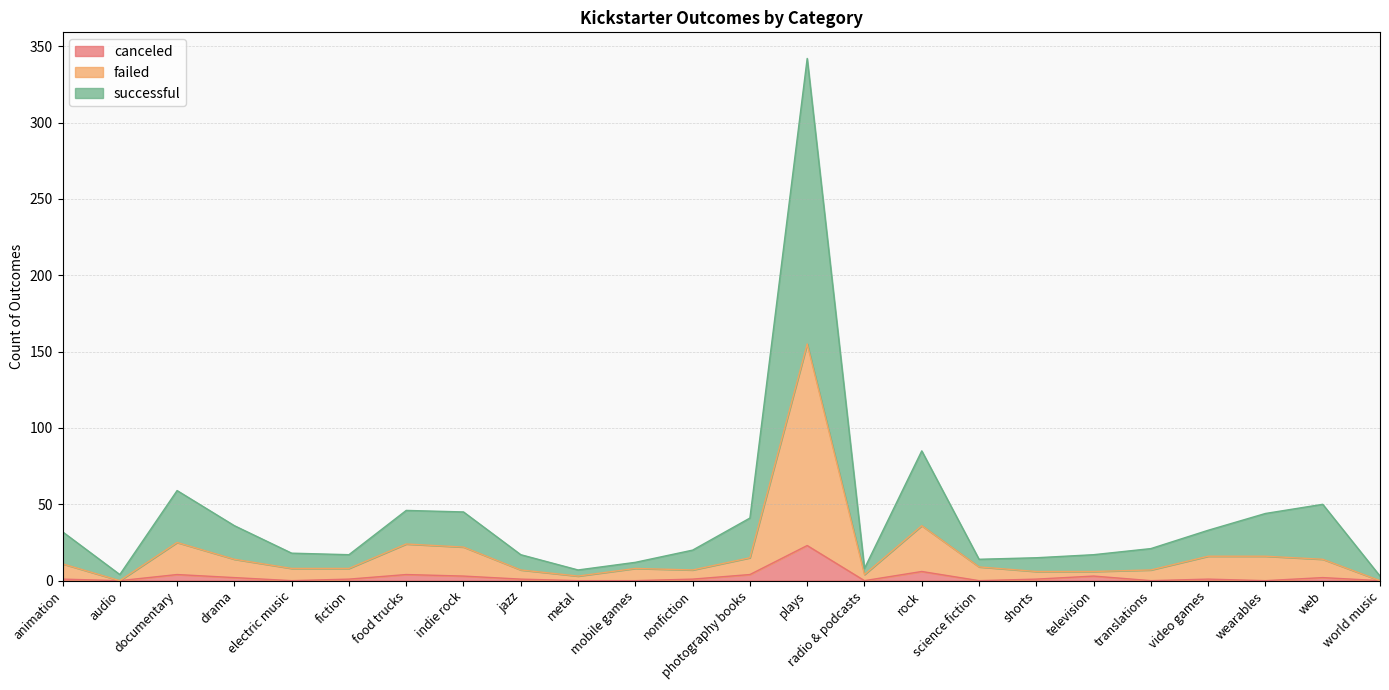

How many series are shown in this chart?

3